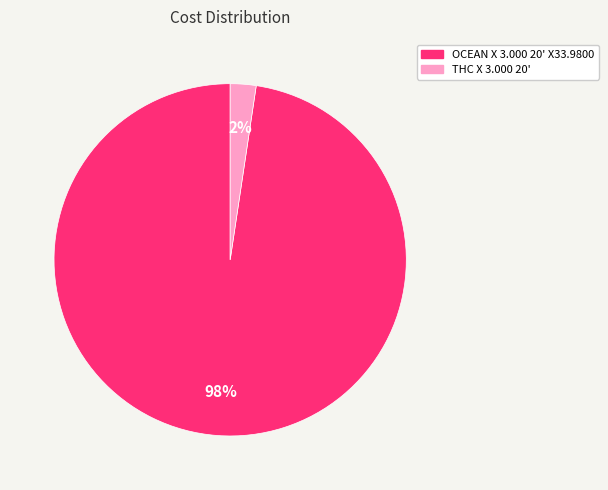

Which category has the biggest portion of the pie?

OCEAN X 3.000 20' X33.9800